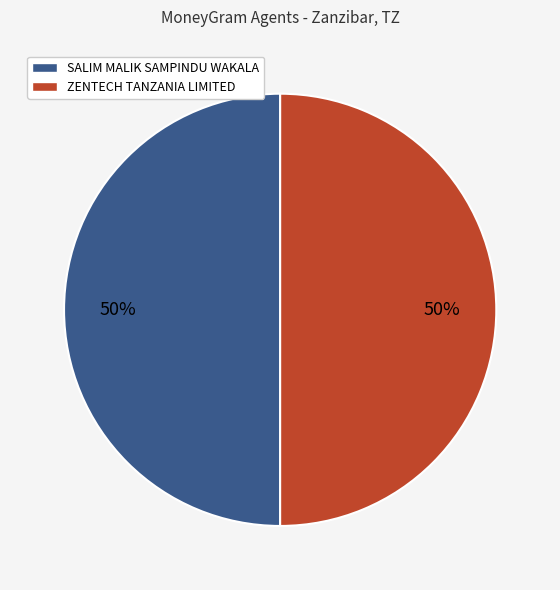

Approximately how many times larger is the value at SALIM MALIK SAMPINDU WAKALA compared to ZENTECH TANZANIA LIMITED?

1.0